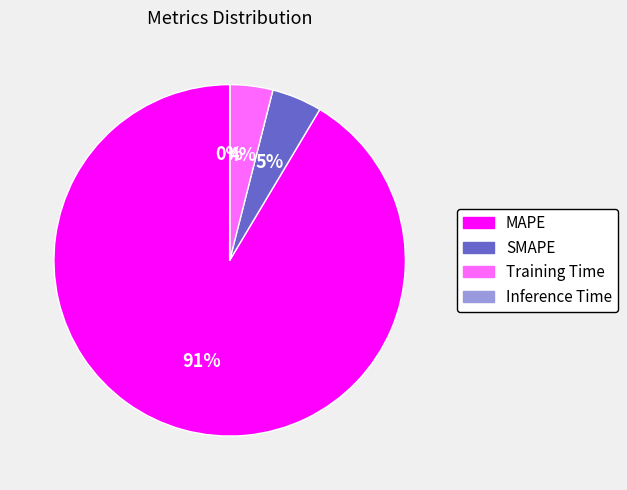

Between Training Time and MAPE, which is larger?

MAPE